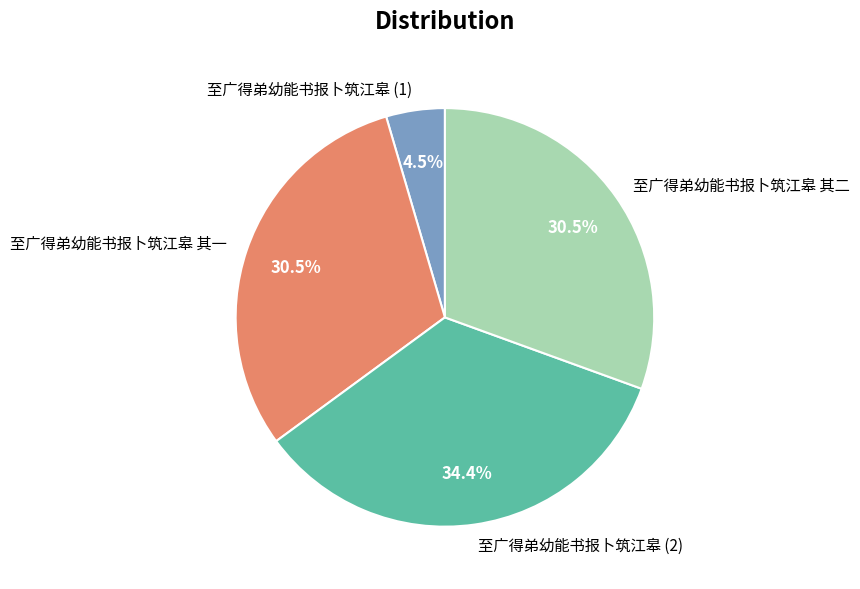

Which category has the smallest portion of the pie?

至广得弟幼能书报卜筑江皋 (1)